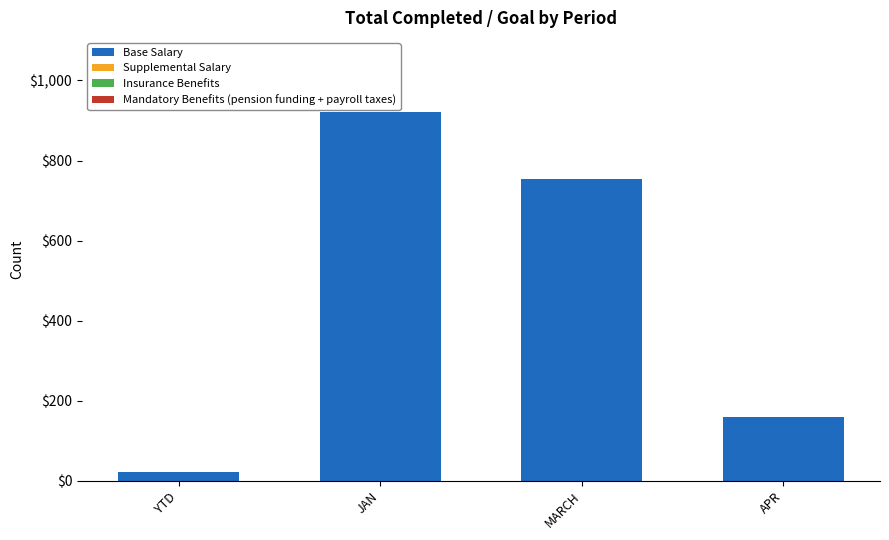

The chart shows a value of 1461 at JAN. True or false?

False